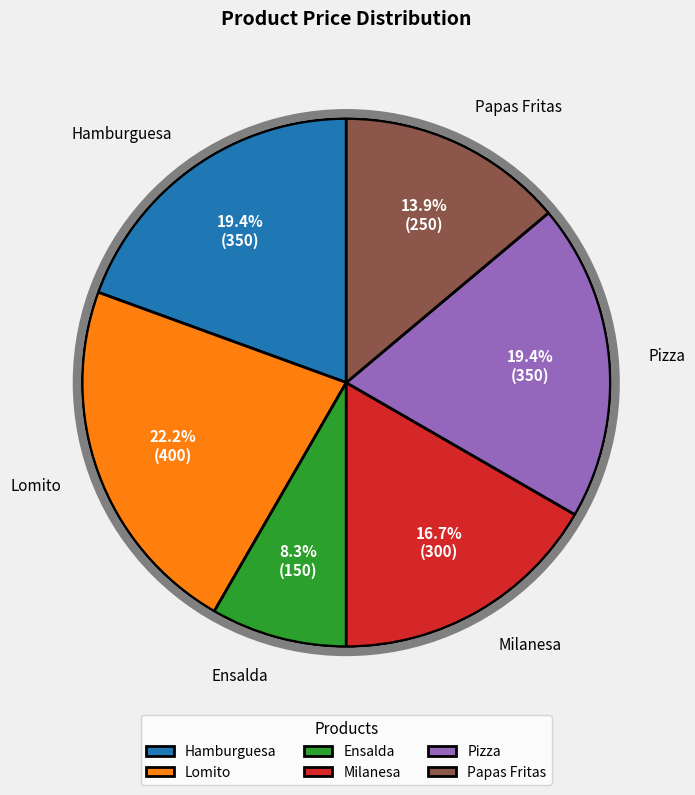

To the nearest percent, what is the difference between the Milanesa and Papas Fritas slice percentages?

3%